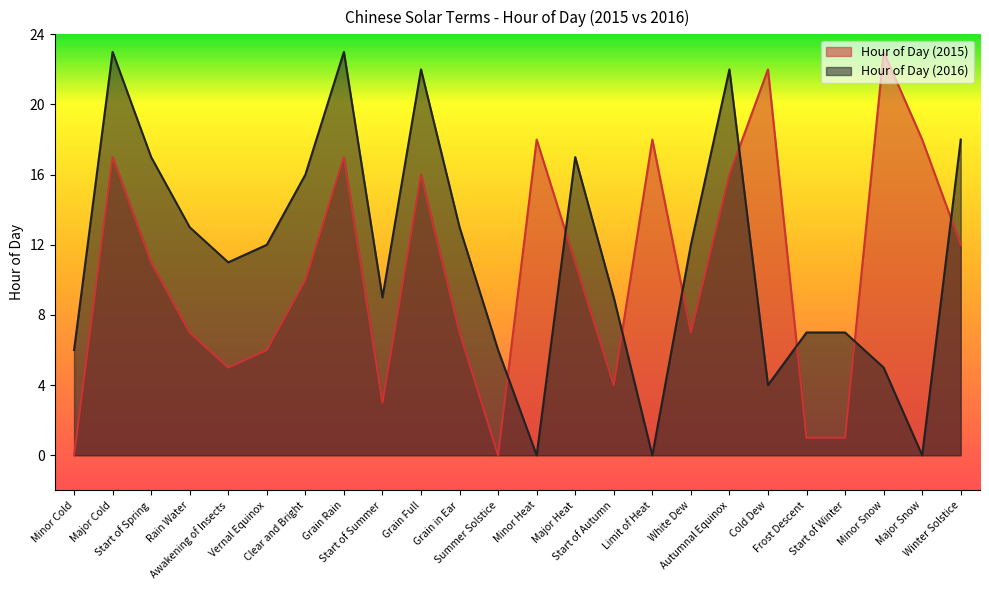

Where is the first local minimum for Hour of Day (2015)?

Awakening of Insects